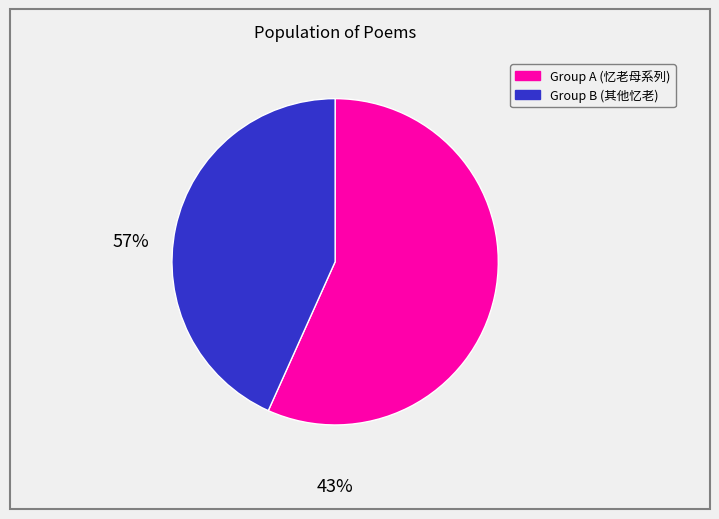

Does any single category account for the majority?

Yes